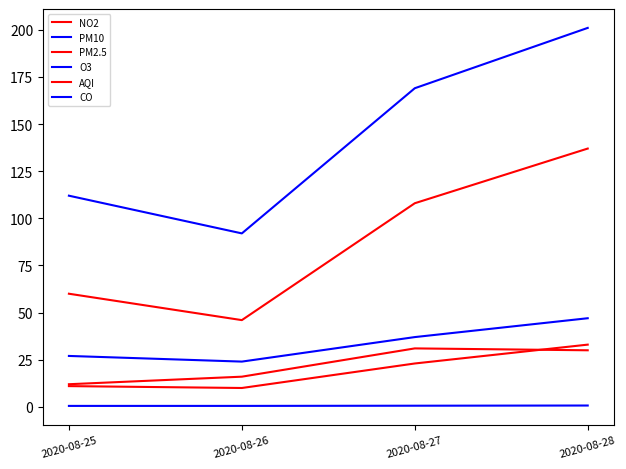

How many lines are shown in the chart?

6